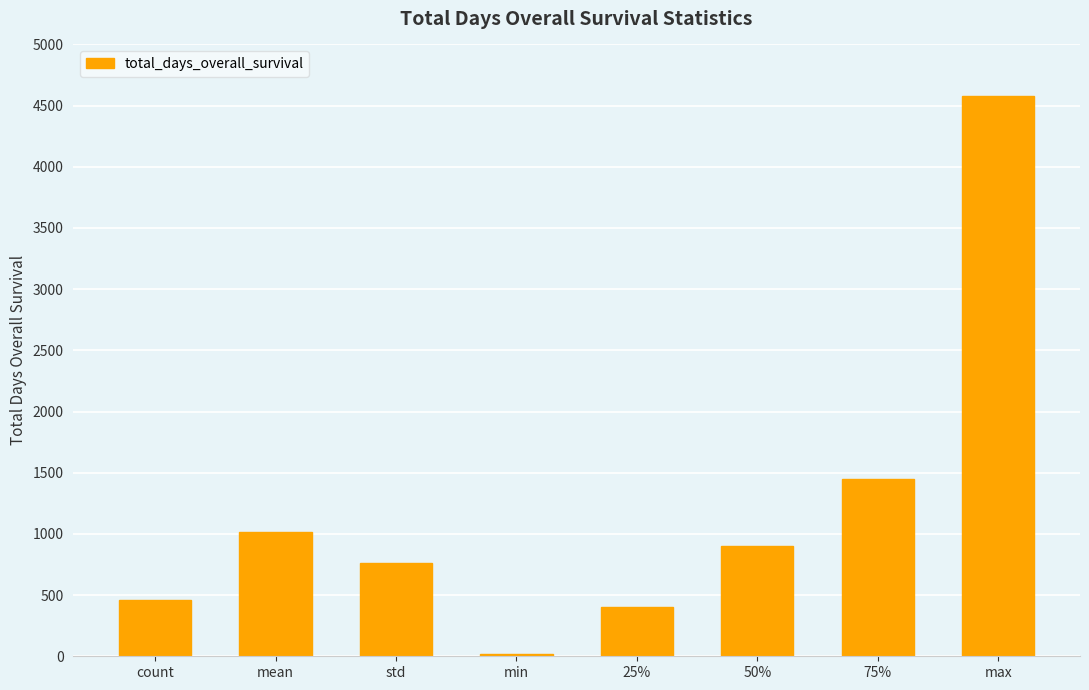

How many categories are shown in the chart?

8